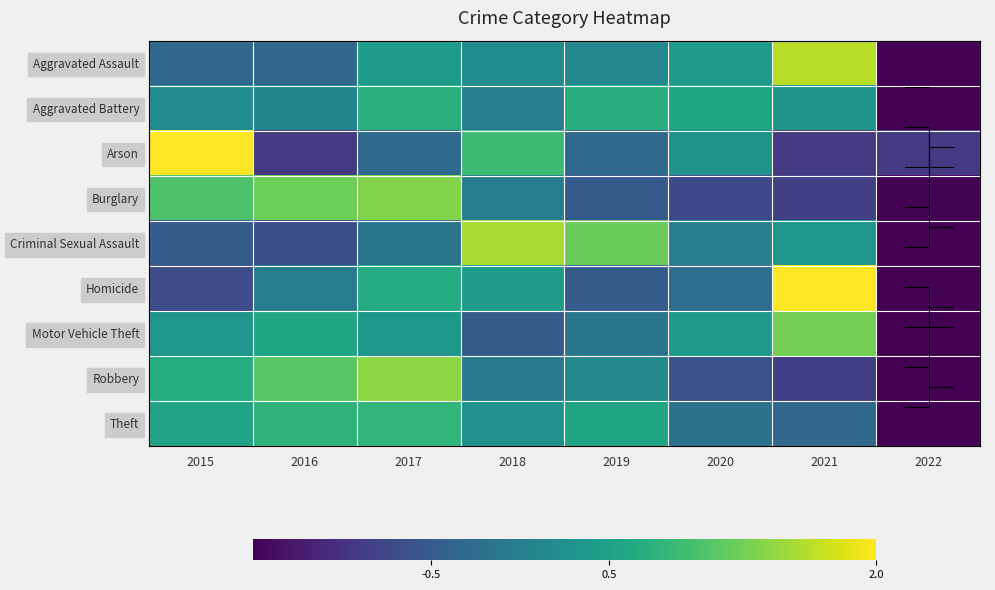

What is the minimum value shown in the chart?

-2.6